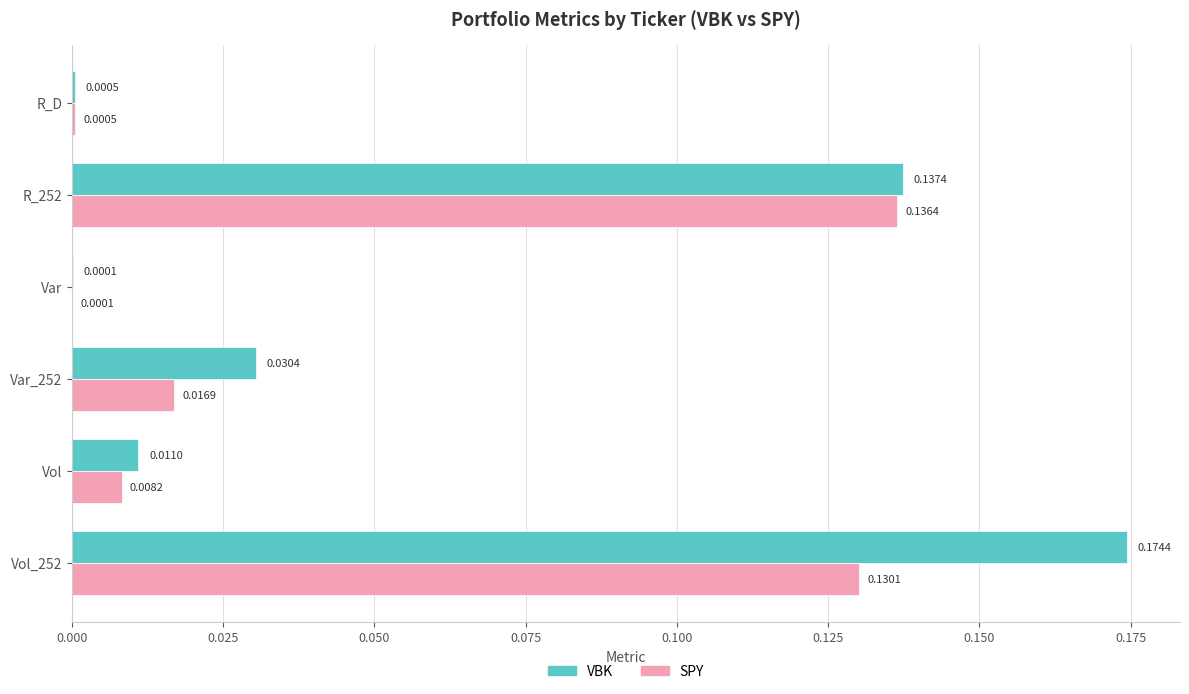

Between Var_252 and Vol, which series saw the biggest shift?

VBK